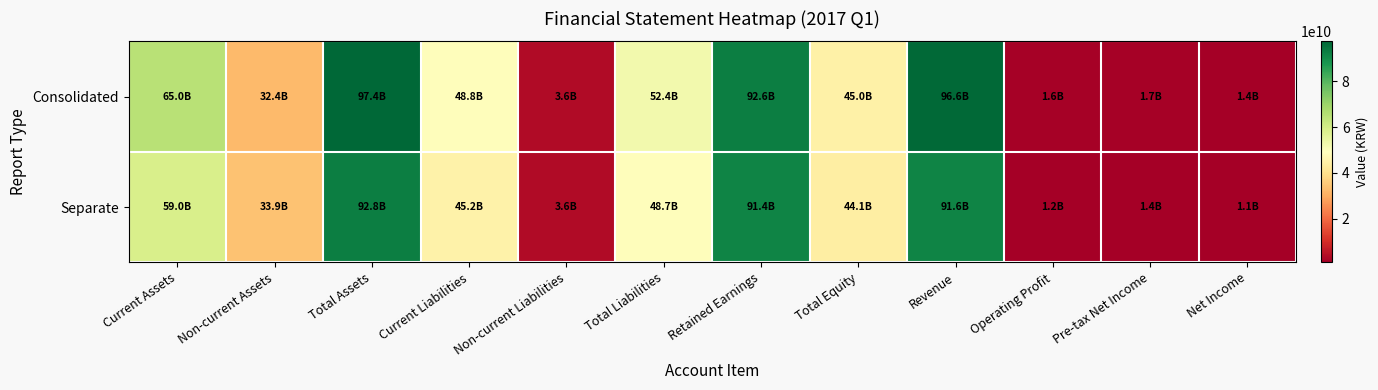

What is the difference between the highest and lowest values at Total Equity?

918656719